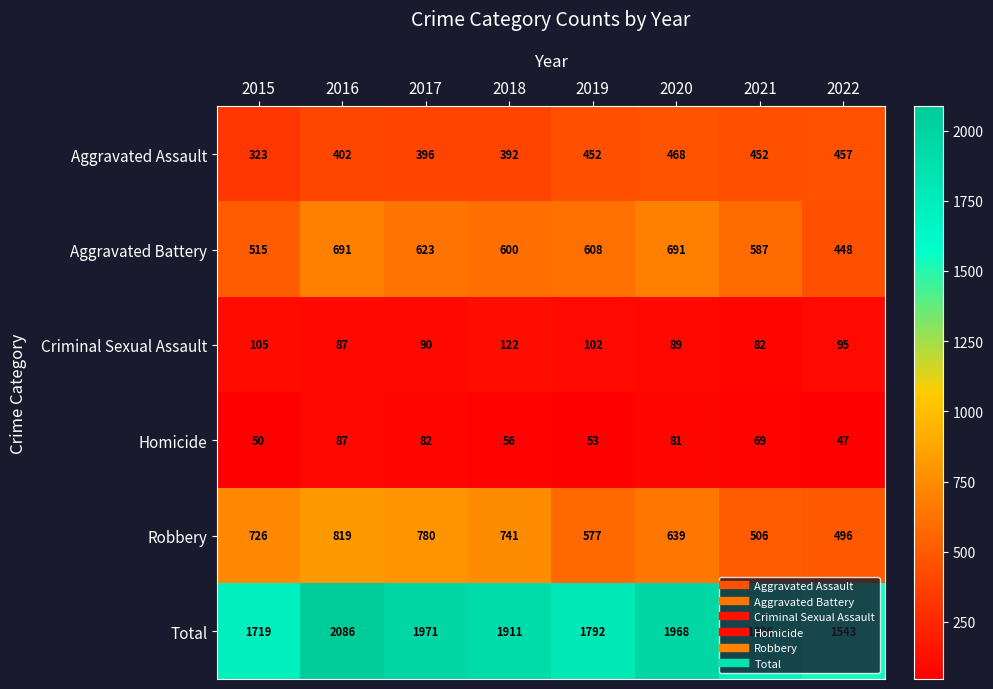

At 2017, list the series in order from smallest to largest.

Homicide, Criminal Sexual Assault, Aggravated Assault, Aggravated Battery, Robbery, Total